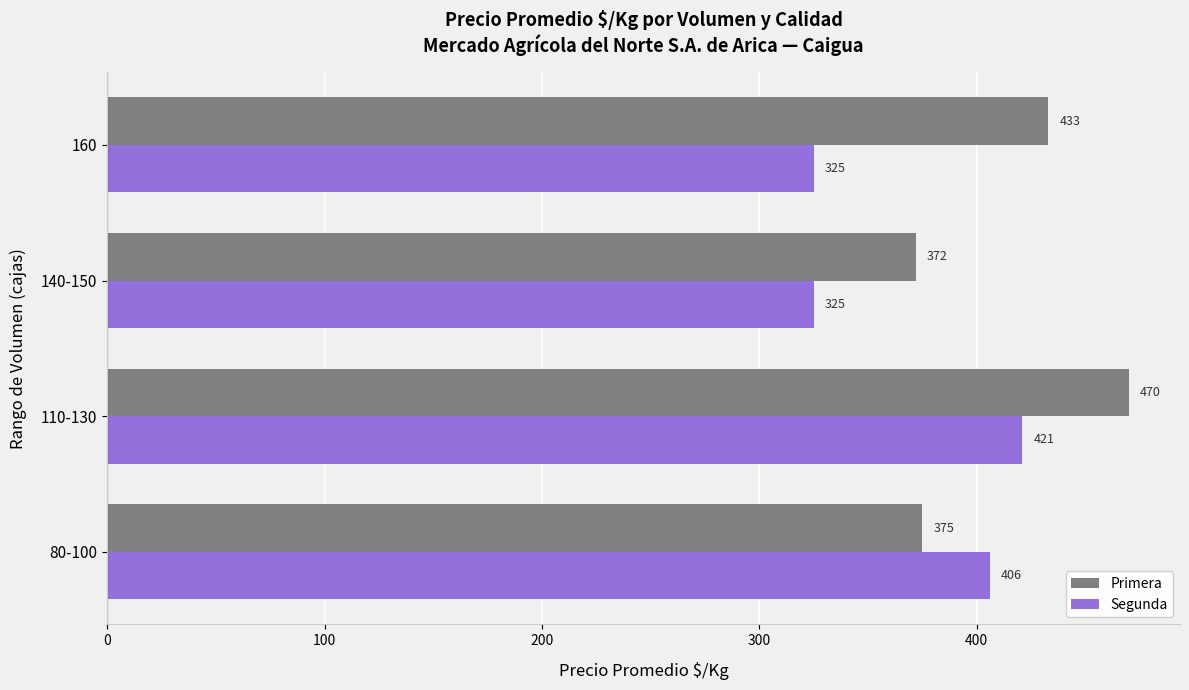

The Segunda series shows 603 at 80-100. True or false?

False